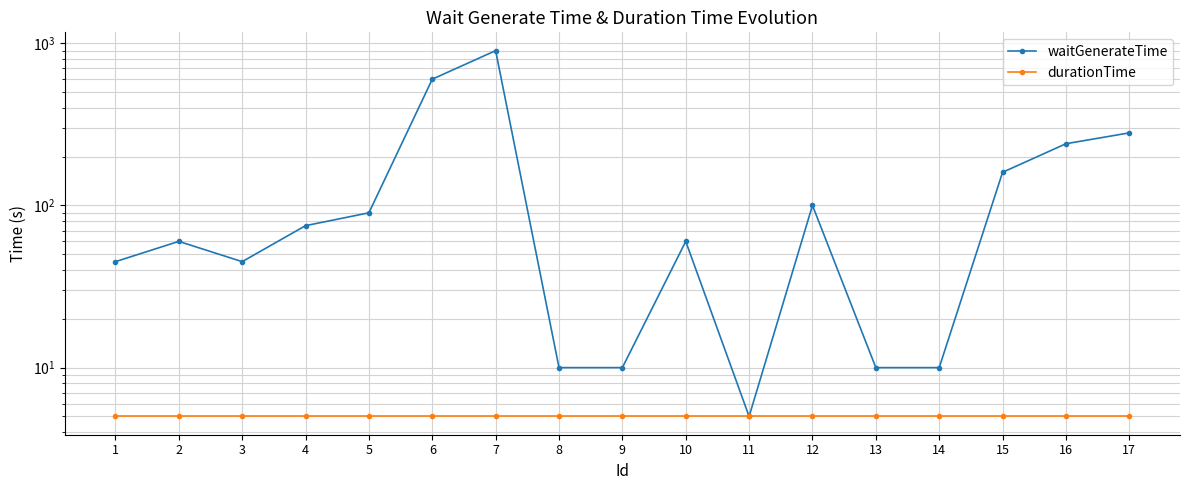

Is it true that durationTime equals 3 at 17?

False